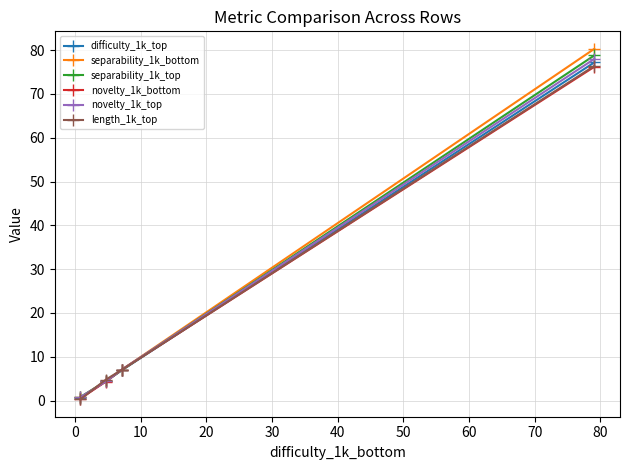

Reading right to left, list all the values displayed in this chart.

difficulty_1k_top: 77.2	6.9	4.4	0.6
separability_1k_bottom: 80.3	7.0	4.5	0.7
separability_1k_top: 78.8	6.9	4.4	0.8
novelty_1k_bottom: 76.2	7.0	4.3	0.5
novelty_1k_top: 78.0	7.0	4.4	0.8
length_1k_top: 76.4	7.0	4.8	0.3